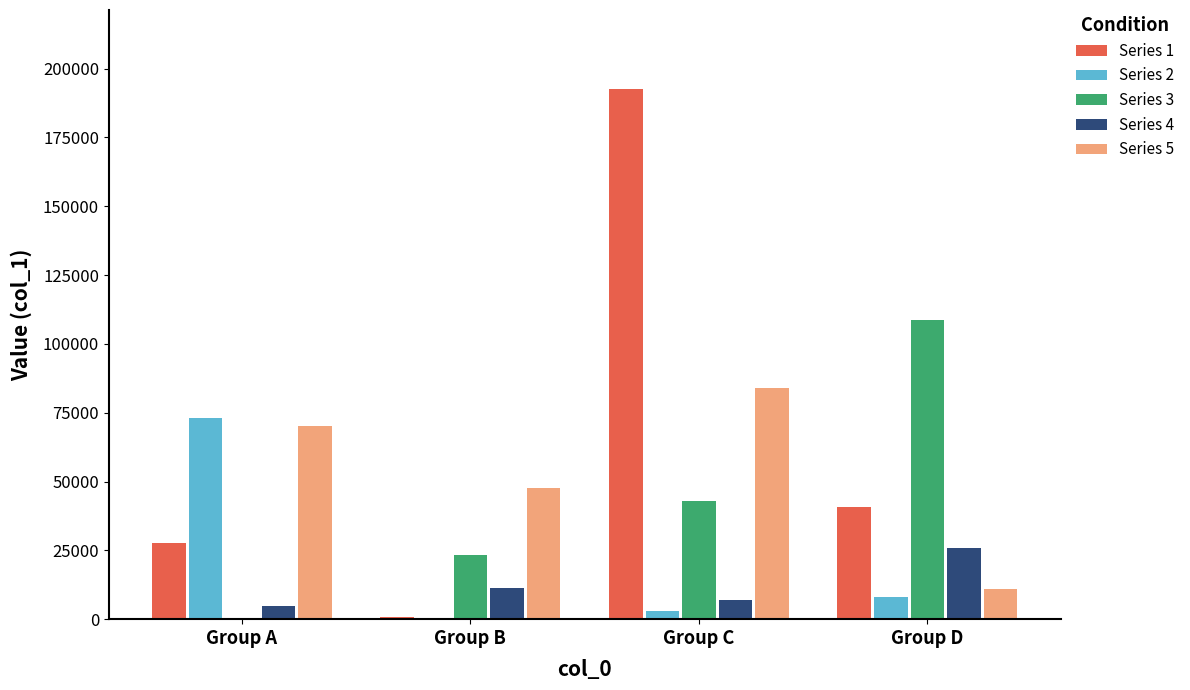

Reading left to right, what are all the values shown in this chart?

Series 1: 27814	769	192416	40674
Series 2: 73148	60	3113	7911
Series 3: 2	23194	42920	108685
Series 4: 4603	11273	6793	25958
Series 5: 70329	47705	84016	10903